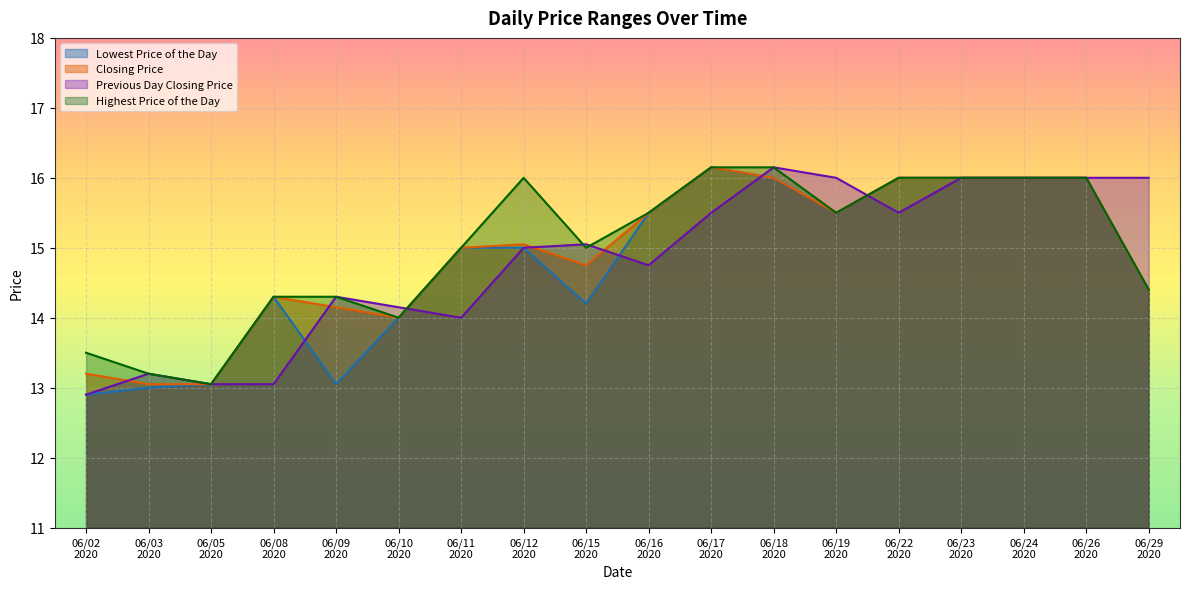

What is the minimum value for Previous Day Closing Price?

12.9